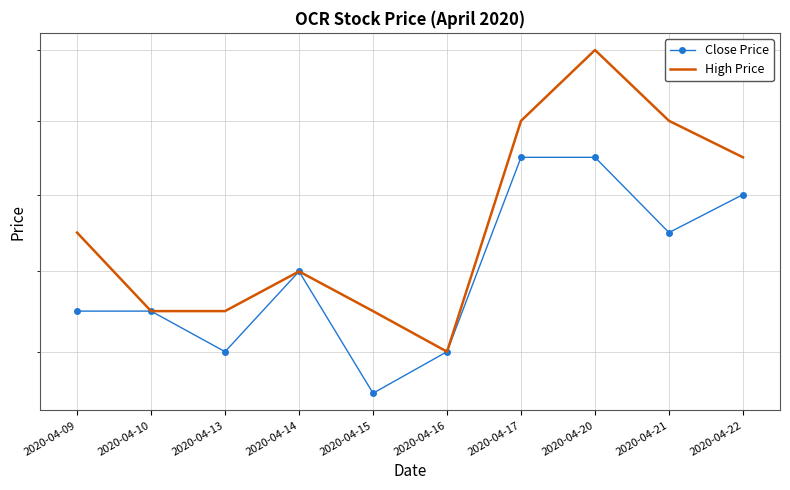

At how many categories does at least one series exceed 0?

10